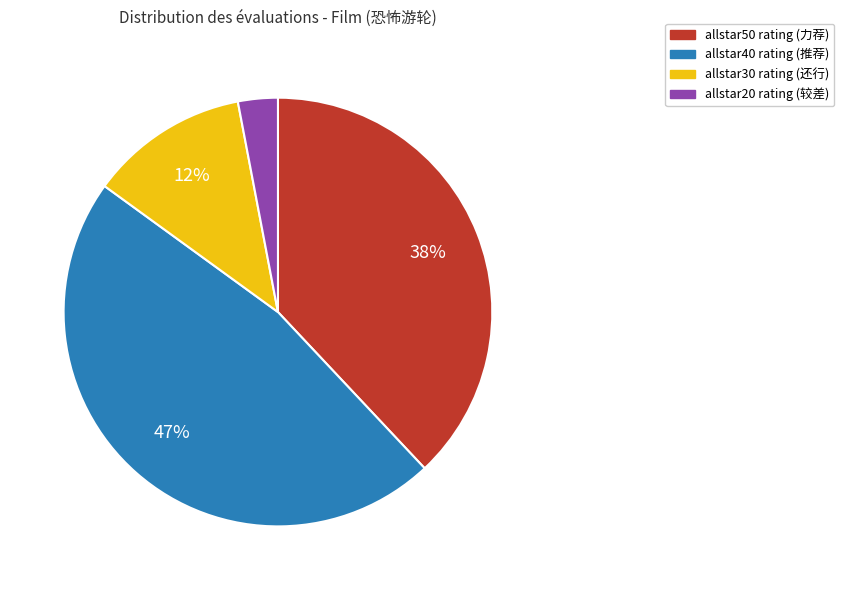

To the nearest percent, what is the average slice percentage?

25%